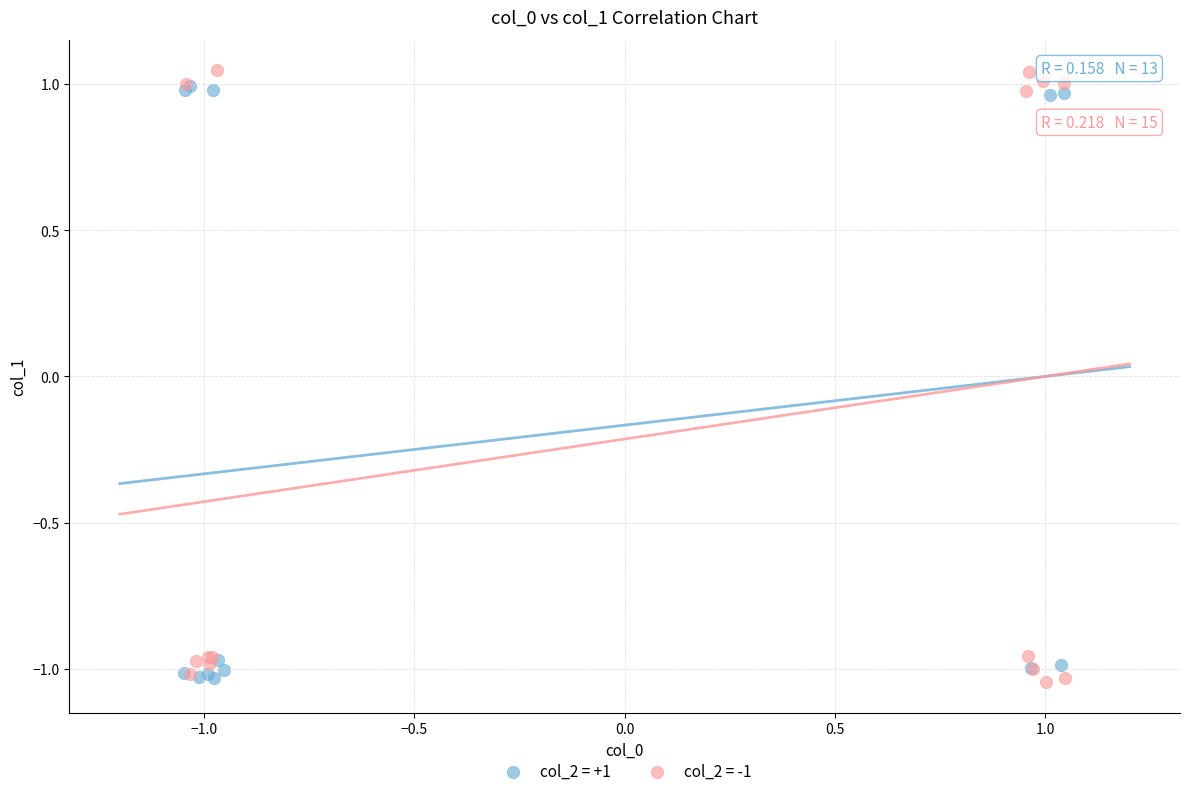

What are all the series names shown in the legend?

col_2 = +1, col_2 = -1